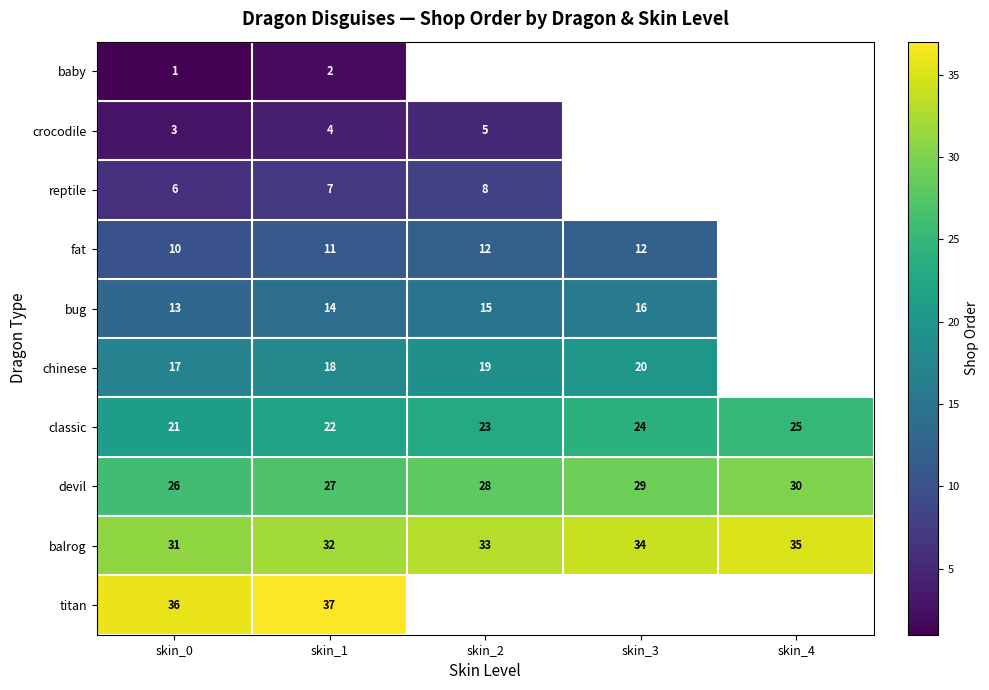

Which category has the lowest value across all series?

skin_0